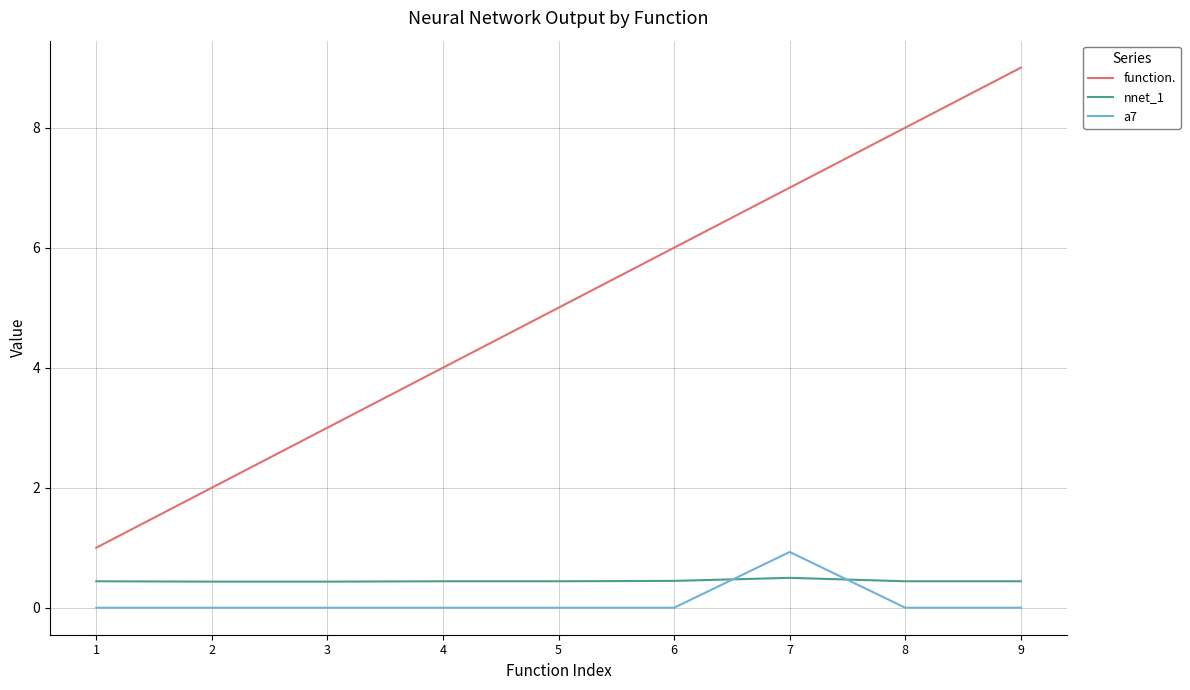

Reading left to right, list all the values displayed in this chart.

function.: 1=1.0	2=2.0	3=3.0	4=4.0	5=5.0	6=6.0	7=7.0	8=8.0	9=9.0
nnet_1: 1=0.4	2=0.4	3=0.4	4=0.4	5=0.4	6=0.4	7=0.5	8=0.4	9=0.4
a7: 1=0.0	2=0.0	3=0.0	4=0.0	5=0.0	6=0.0	7=0.9	8=0.0	9=0.0